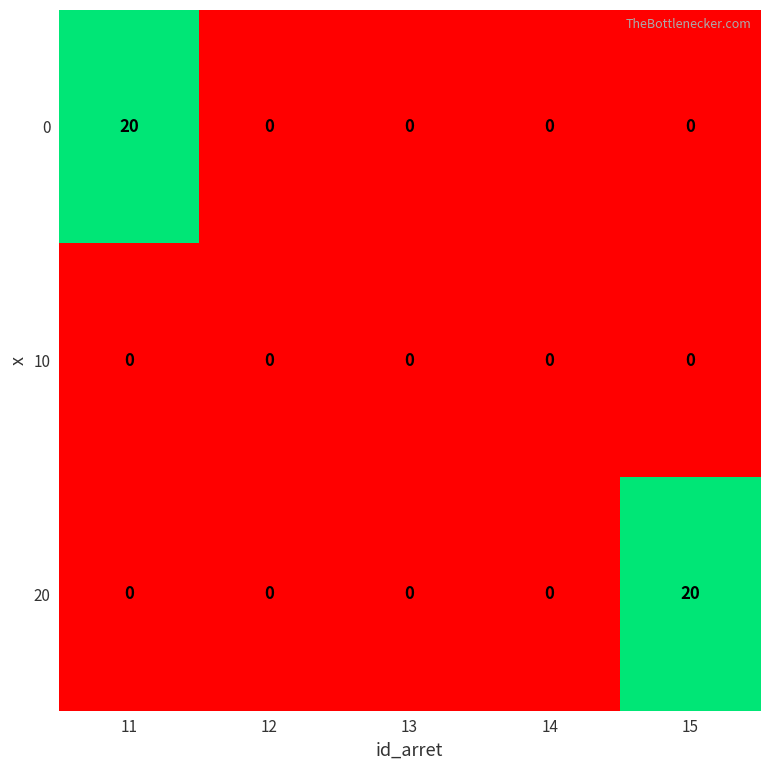

At how many categories does at least one series exceed 14?

2